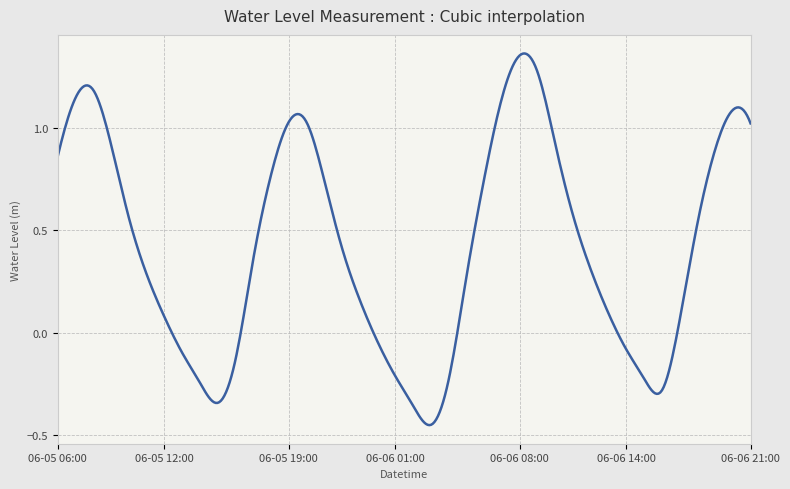

What is the difference between the maximum and minimum values?

1.8